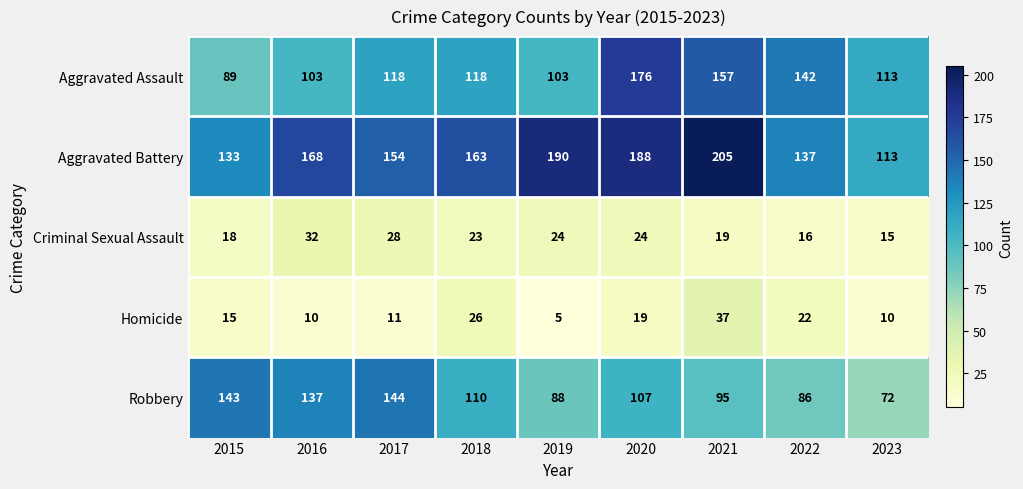

At 2020, list the series in order from largest to smallest.

Aggravated Battery, Aggravated Assault, Robbery, Criminal Sexual Assault, Homicide